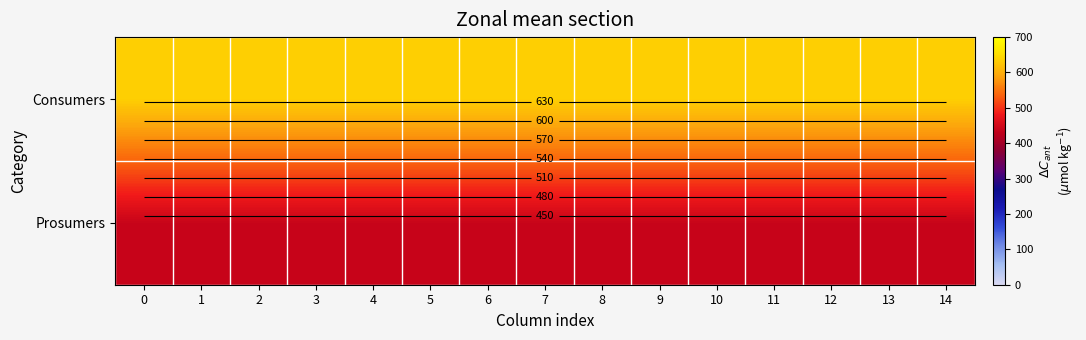

Is the value of Prosumers at 12 greater than the value of Consumers at 7?

No